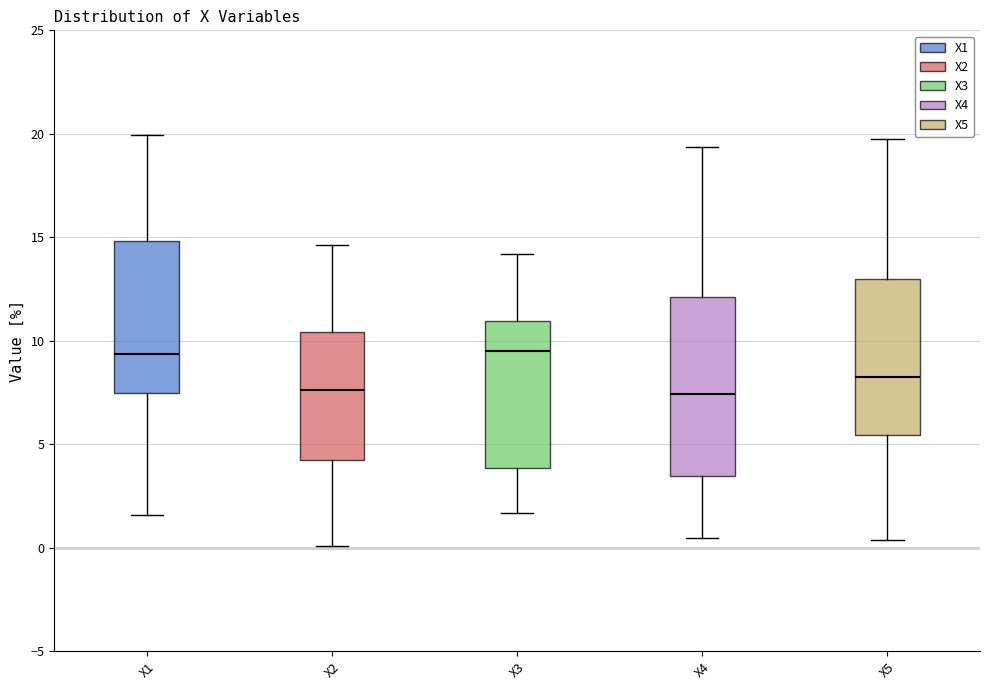

Reading left to right, transcribe this box plot: for each box, give where its median line is, the range the box spans, and where its two whiskers end, as read against the y-axis. The values are not printed on the chart, so give them approximately, as read against the axis.

X1: median 9.5, box 7.5 to 15.0, whiskers 1.5 to 20.0
X2: median 7.5, box 4.0 to 10.5, whiskers 0.0 to 14.5
X3: median 9.5, box 4.0 to 11.0, whiskers 1.5 to 14.0
X4: median 7.5, box 3.5 to 12.0, whiskers 0.5 to 19.5
X5: median 8.0, box 5.5 to 13.0, whiskers 0.5 to 20.0